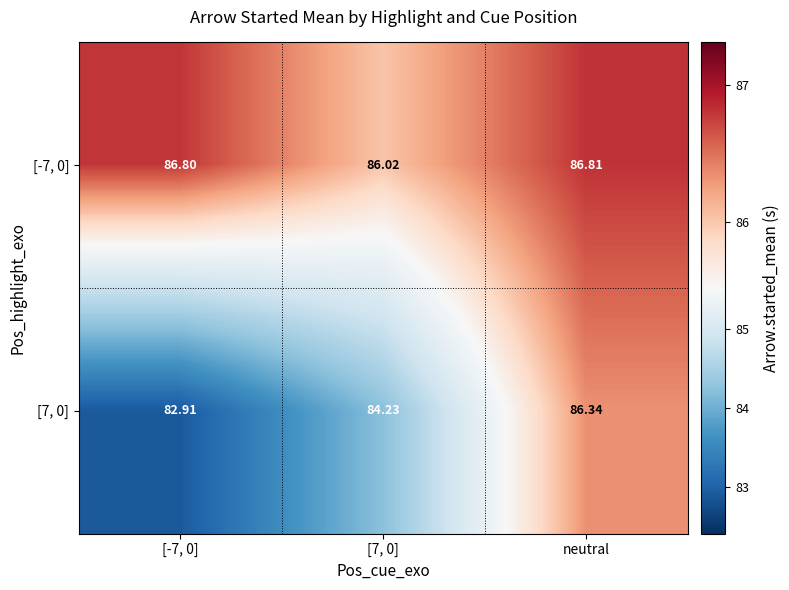

Which series has the largest total across all categories?

[-7, 0]